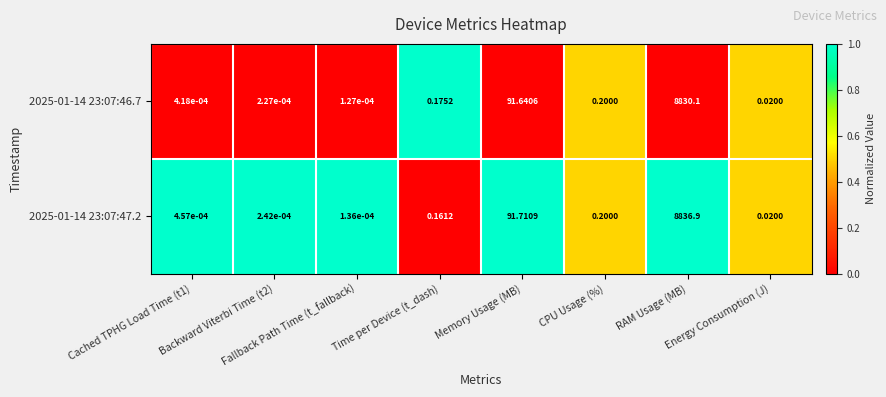

Which series has the largest total across all categories?

2025-01-14 23:07:47.2